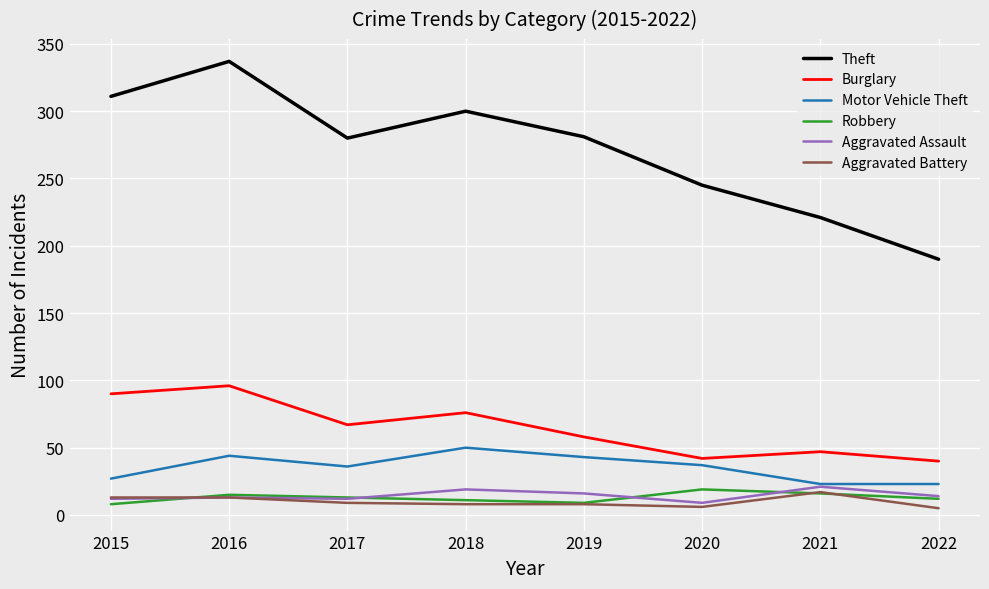

True or false: Motor Vehicle Theft has a value of 36 at 2017.

True